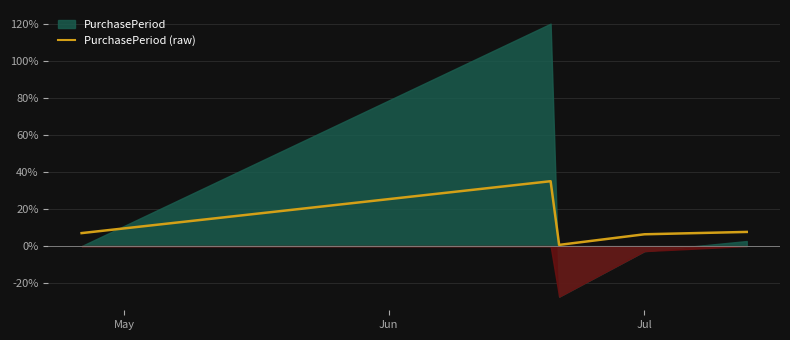

Reading left to right, what are all the values shown in this chart?

7.0	35.0	0.6	6.4	7.6